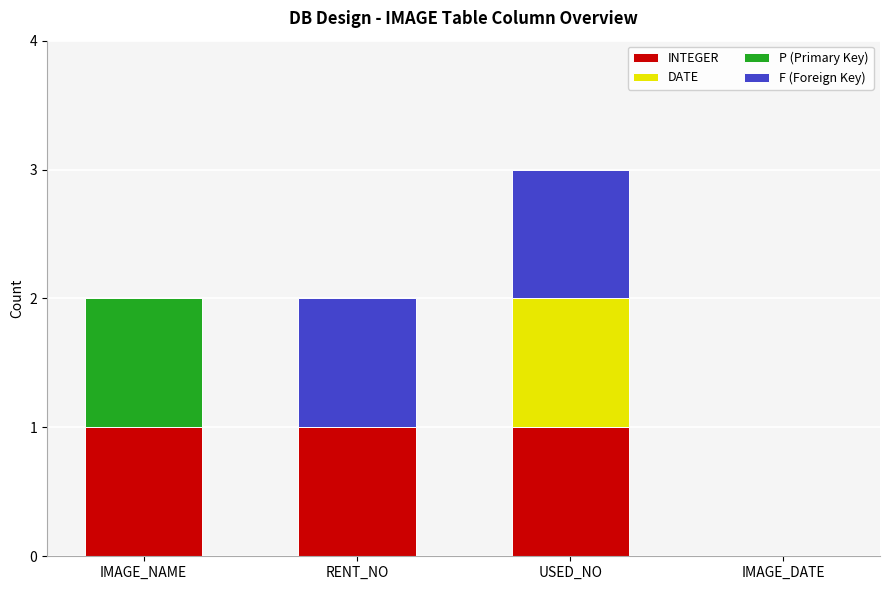

What is the total value across all series at USED_NO?

3